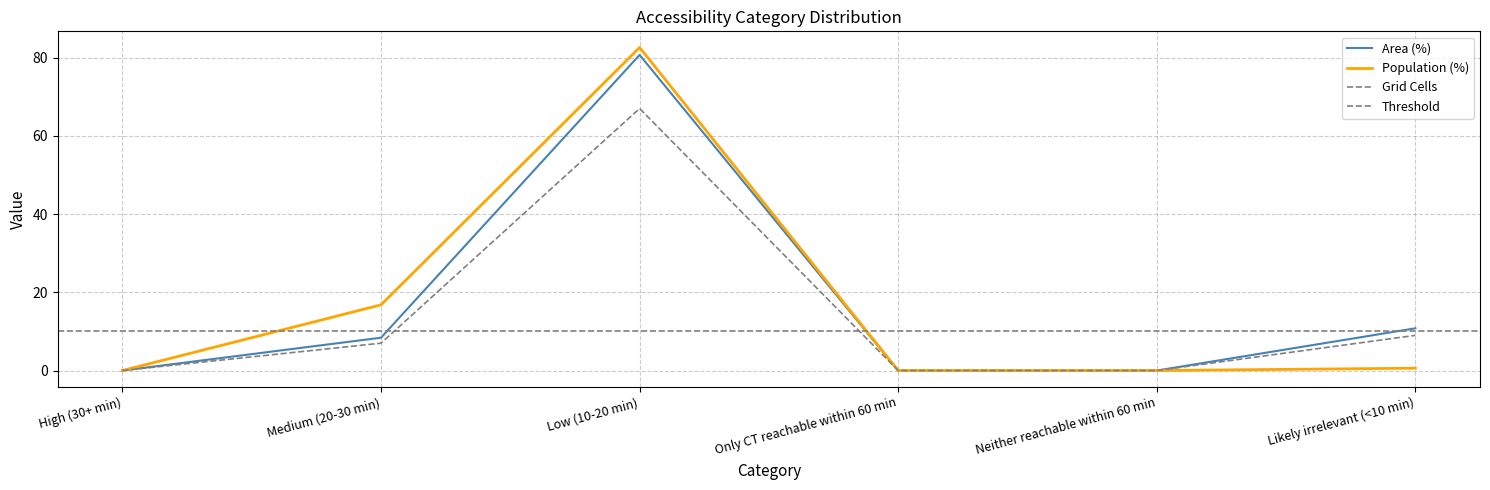

Reading left to right, what are all the values shown in this chart?

Area (%): 0.0	8.4	80.7	0.0	0.0	10.8
Population (%): 0.0	16.8	82.6	0.0	0.0	0.6
Grid Cells: 0.0	7.0	67.0	0.0	0.0	9.0